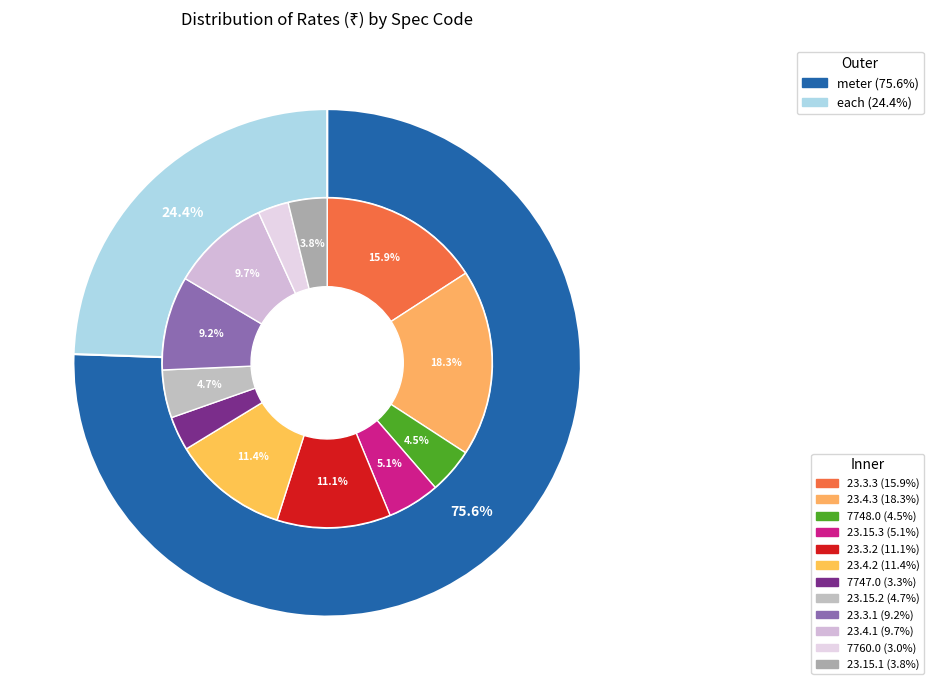

How many segments does this pie chart have?

12